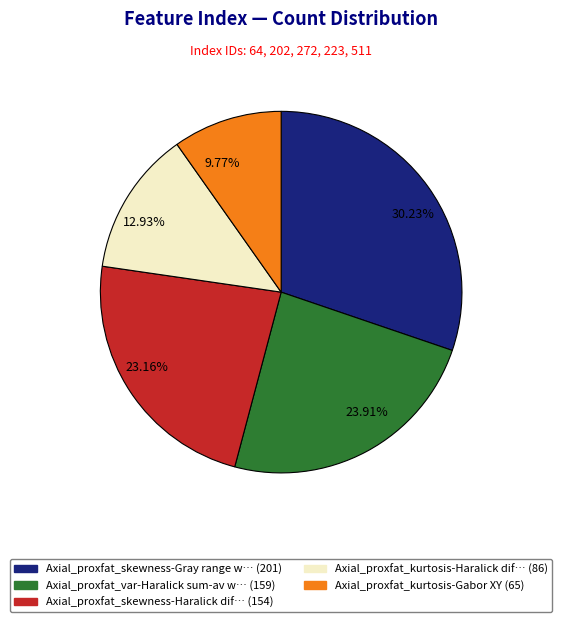

Is there a majority slice in this chart?

No